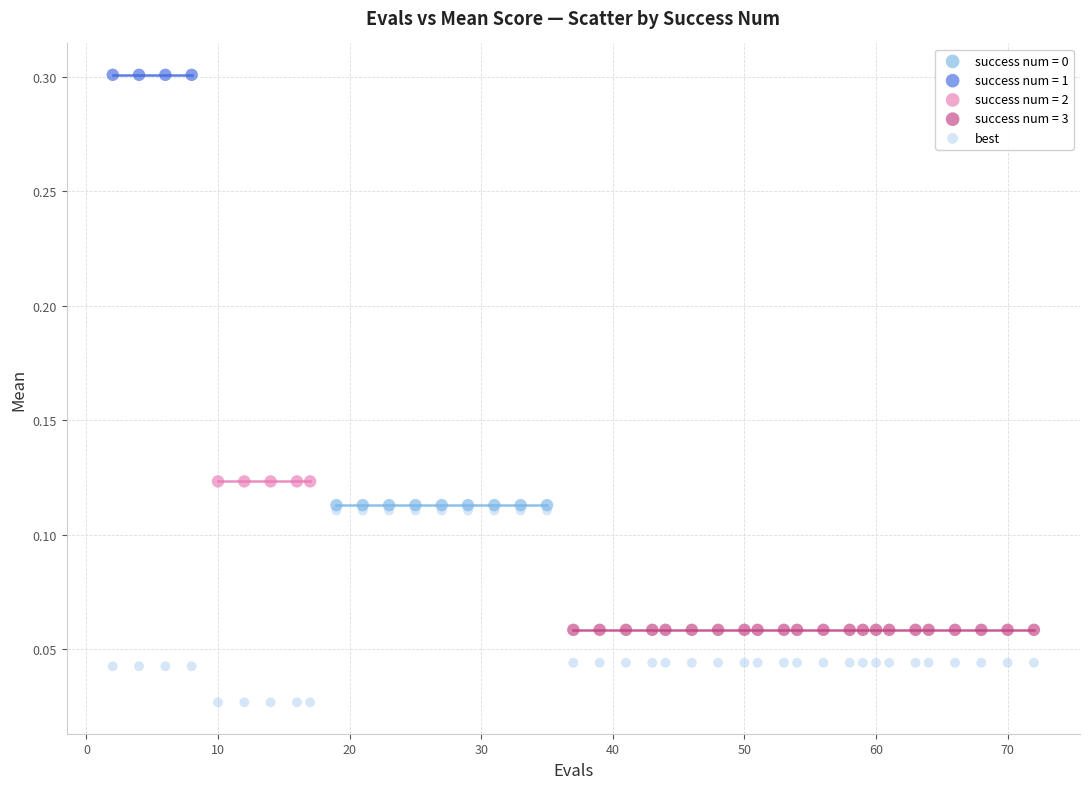

Which series contains the lowest Y value?

best